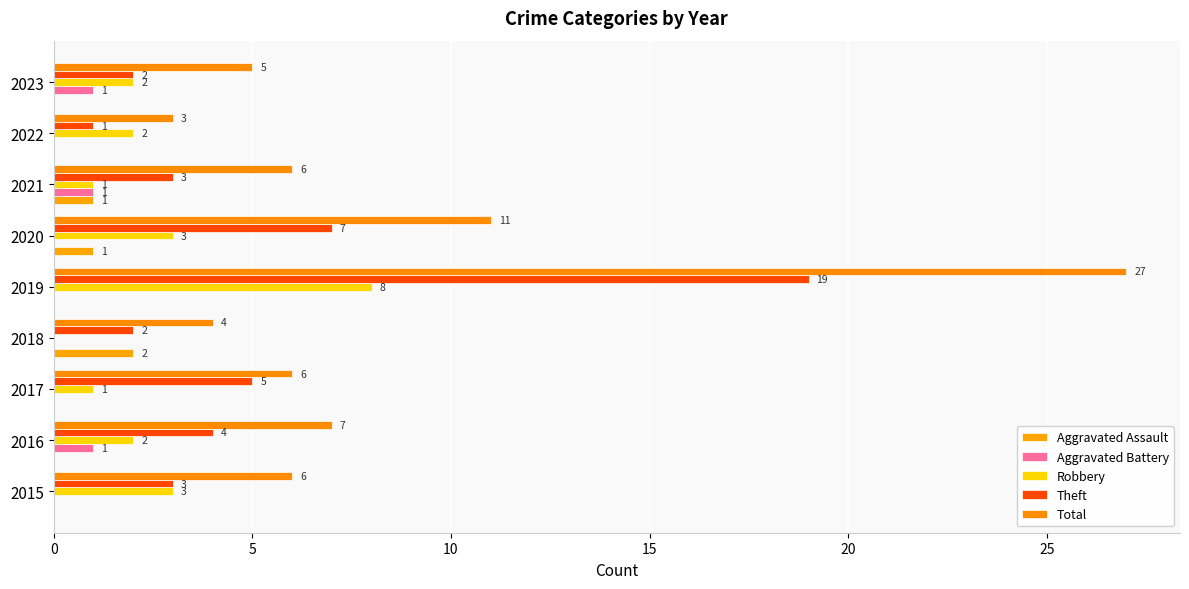

How many categories are shown in the chart?

9